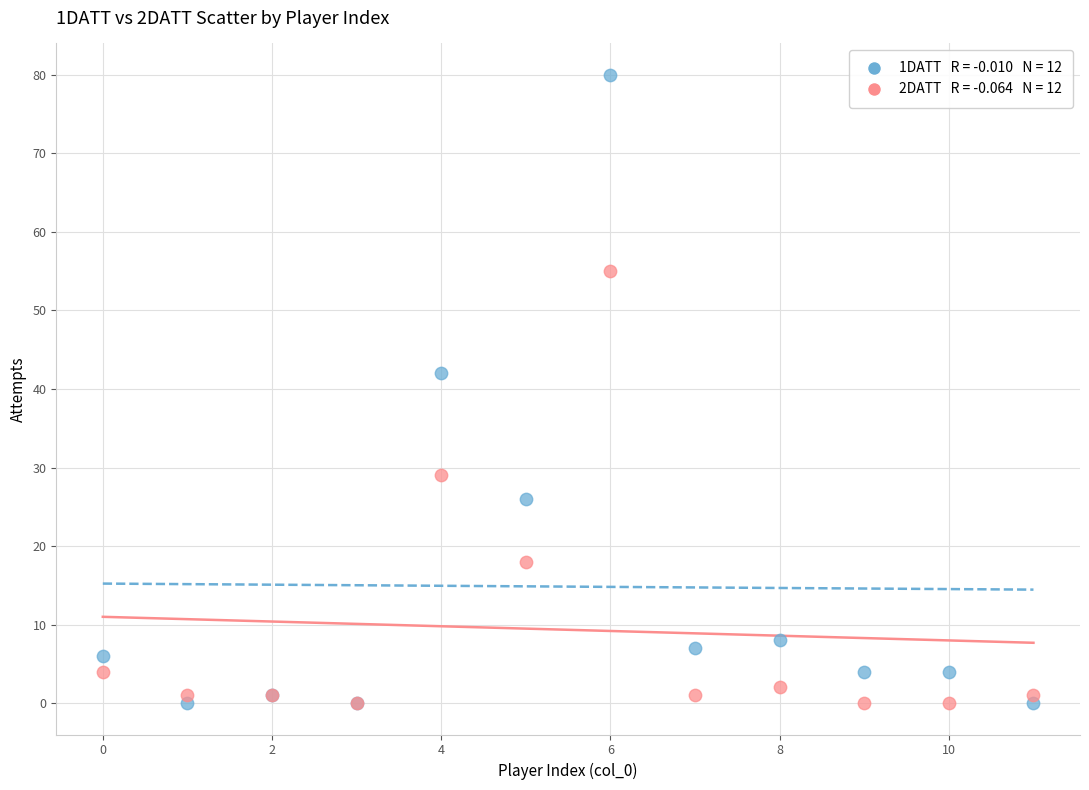

Across all series, what Y value is closest to 40?

42